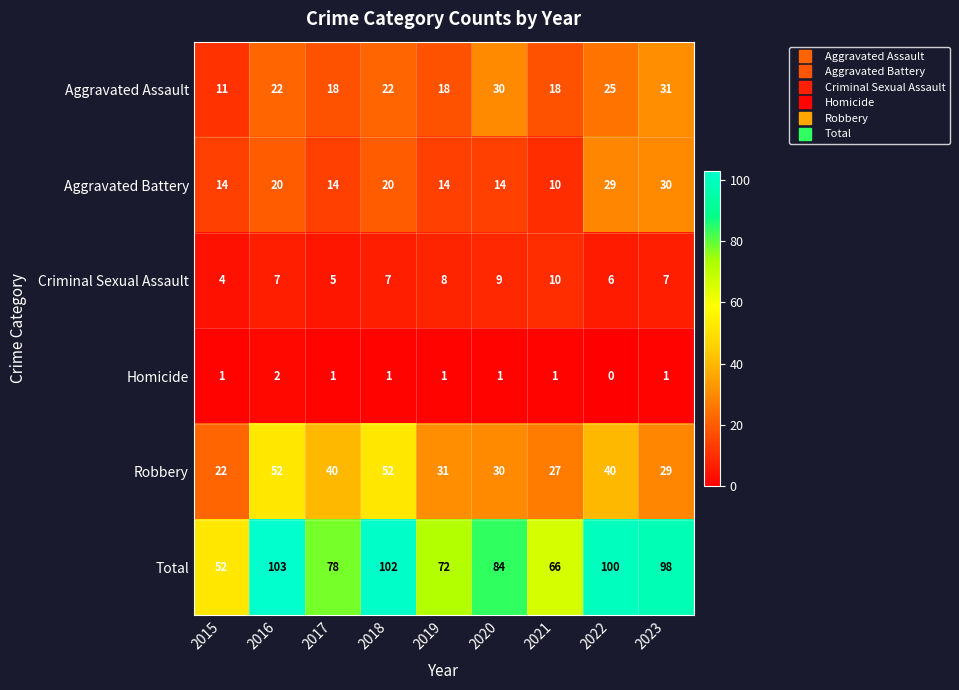

Rank the series by their maximum value, from highest to lowest.

Total, Robbery, Aggravated Assault, Aggravated Battery, Criminal Sexual Assault, Homicide